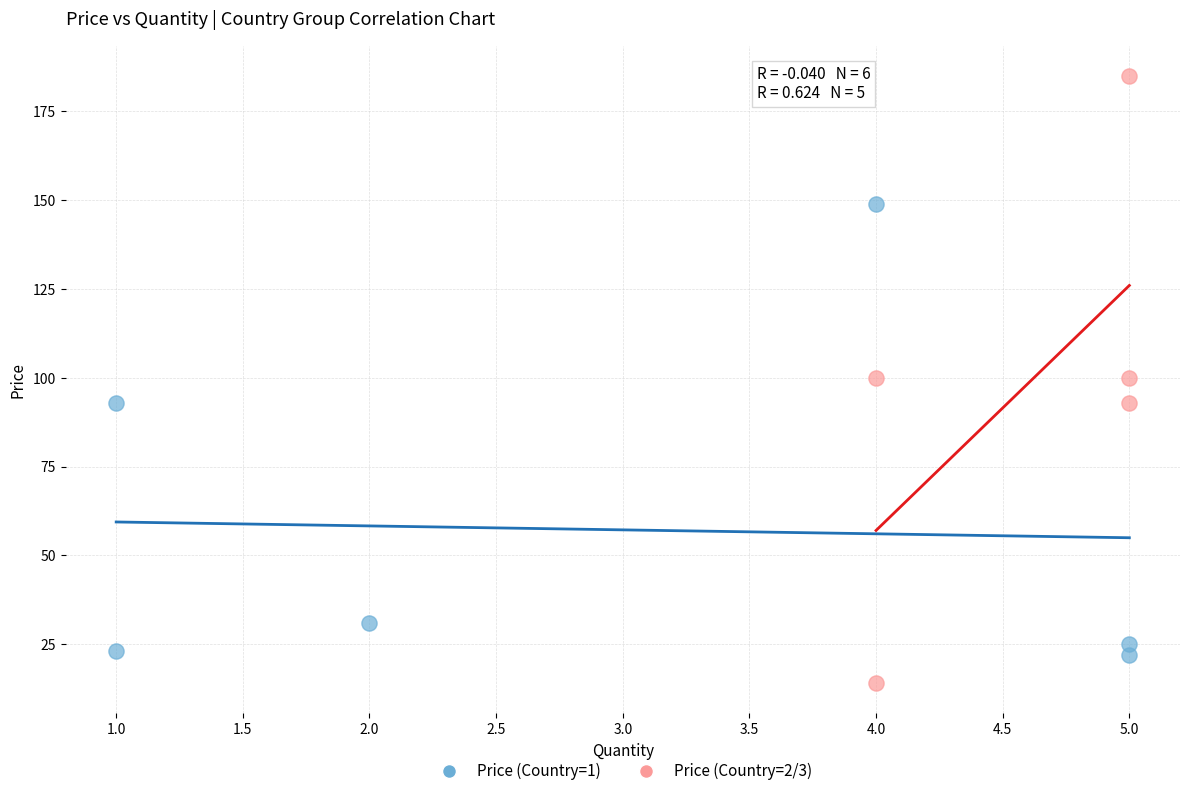

Which series reaches the minimum Y coordinate?

Price (Country=2/3)